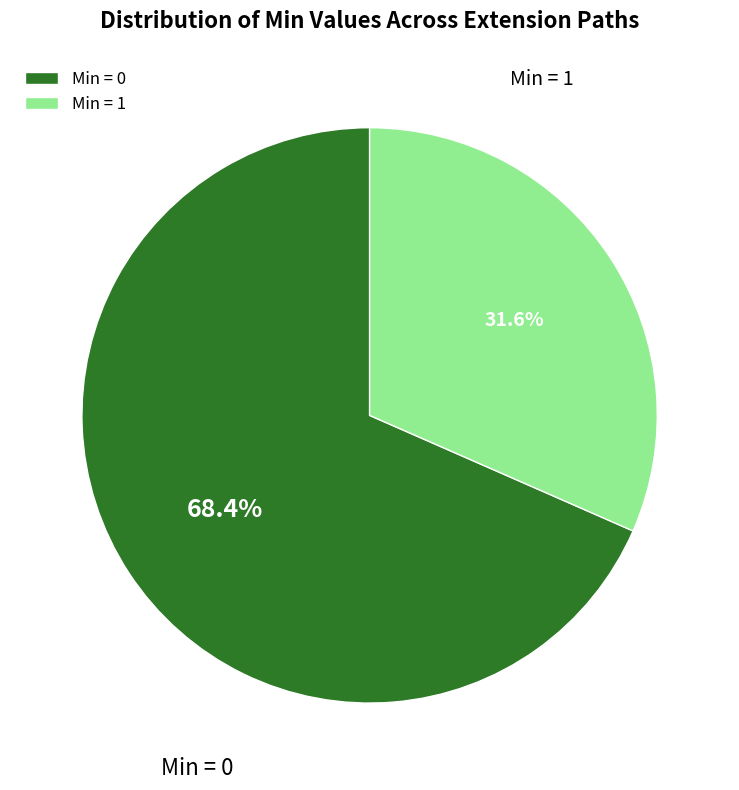

Does Min = 0 account for over 50% of the chart?

Yes